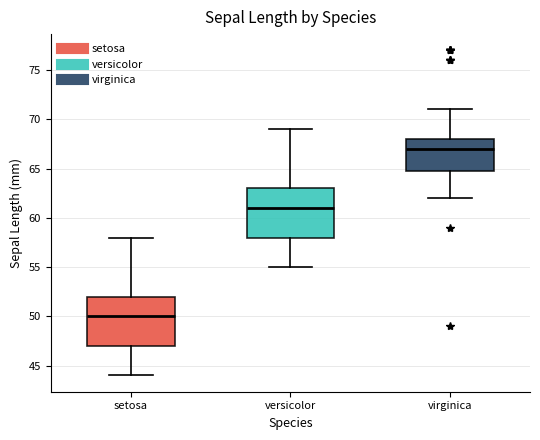

Reading left to right, read every box against the y-axis: the position of its median line, the range the box covers, and the ends of its whiskers. The values are not printed on the chart, so give them approximately, as read against the axis.

setosa: median 50, box 47 to 52, whiskers 44 to 58
versicolor: median 61, box 58 to 63, whiskers 55 to 69
virginica: median 67, box 65 to 68, whiskers 62 to 71